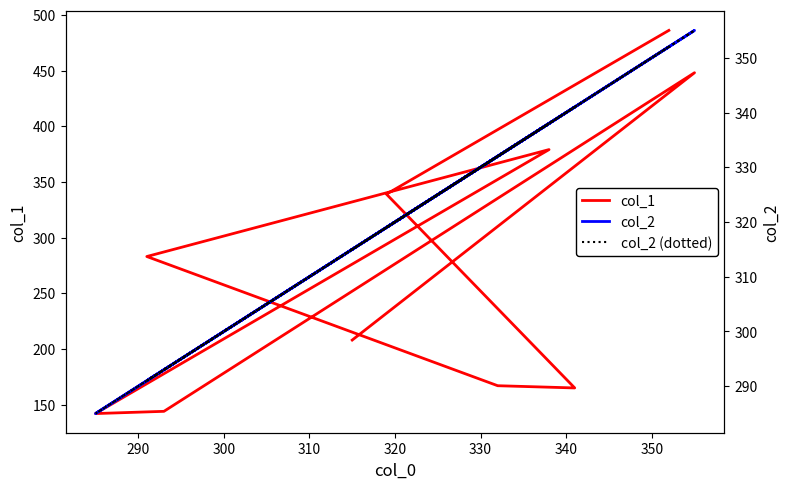

True or false: col_2 and col_2 (dotted) intersect in this chart.

False